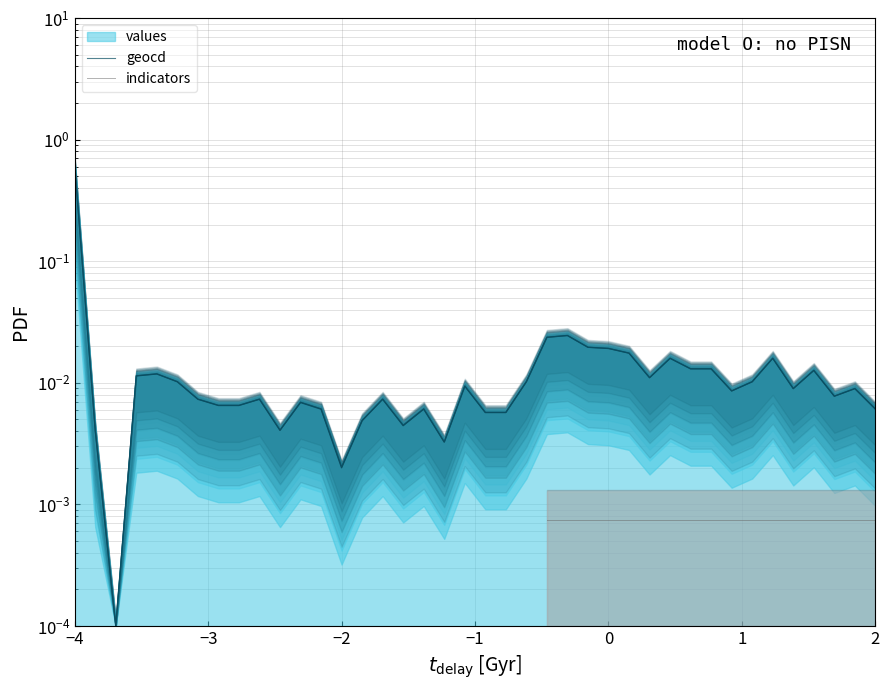

In geocd, how many points are lower than both neighbors (excluding endpoints)?

9